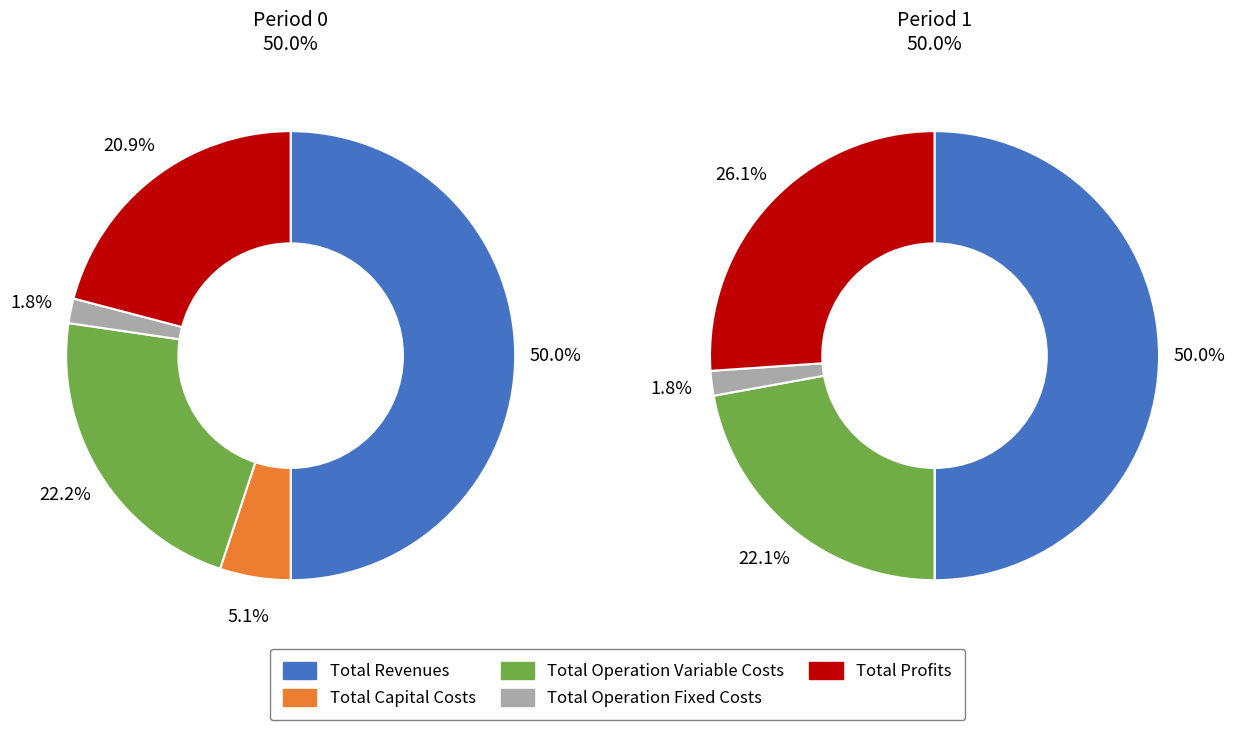

How many slices are in this pie chart?

5